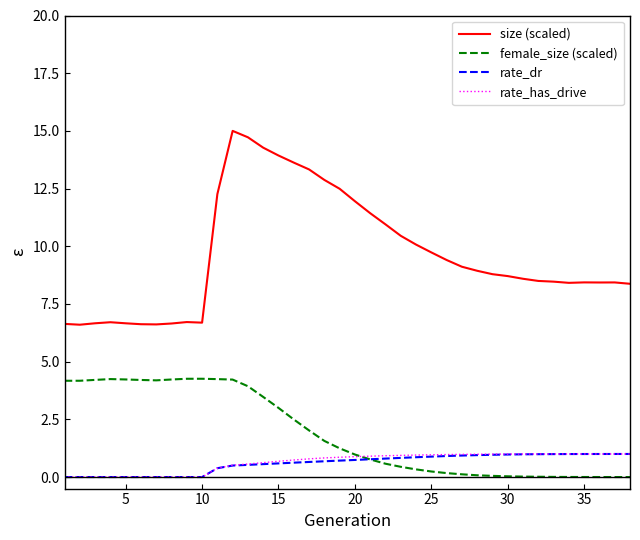

What is the difference between the second highest and second lowest values in the size (scaled) series?

8.1